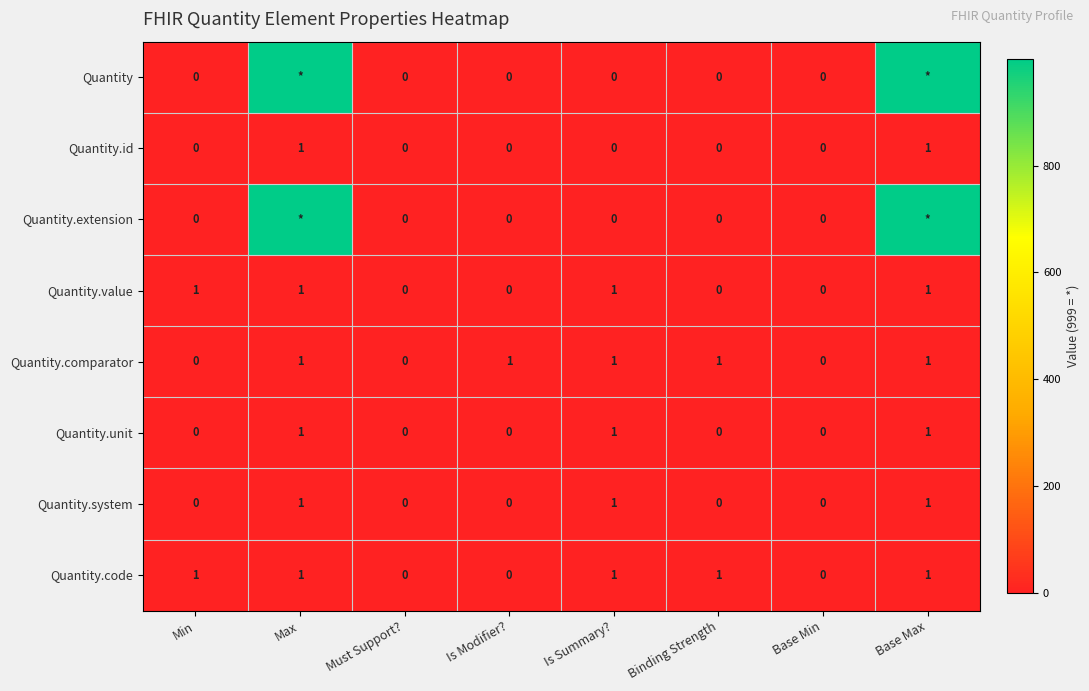

How many Quantity.value values are between 0 and 1?

8